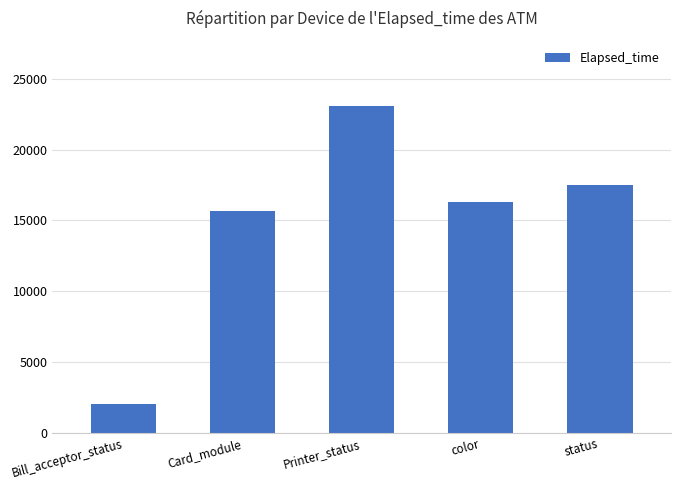

Where does the data first go above 16315?

Printer_status